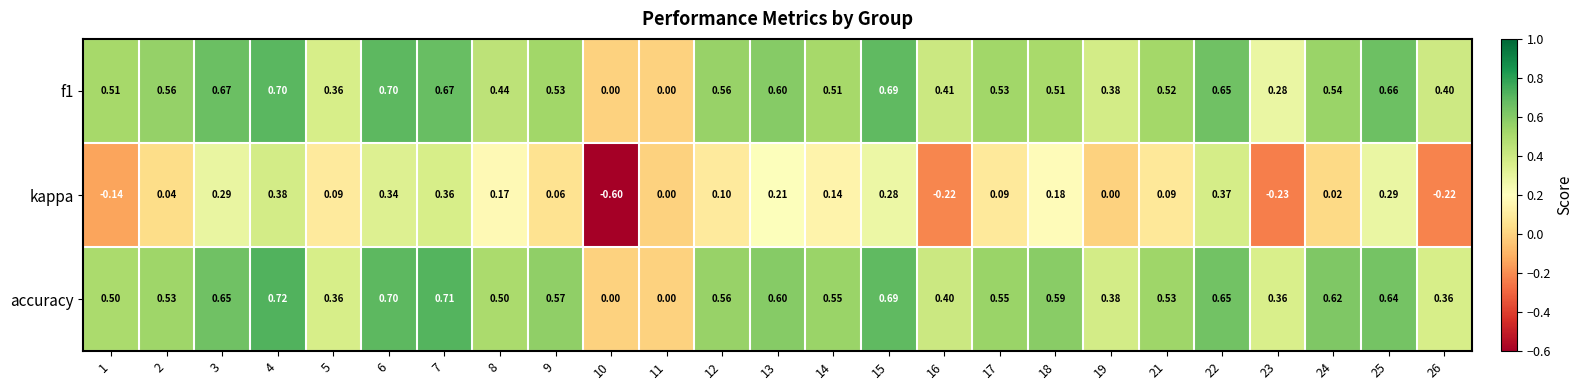

Rank the series by their maximum value, from highest to lowest.

accuracy, f1, kappa